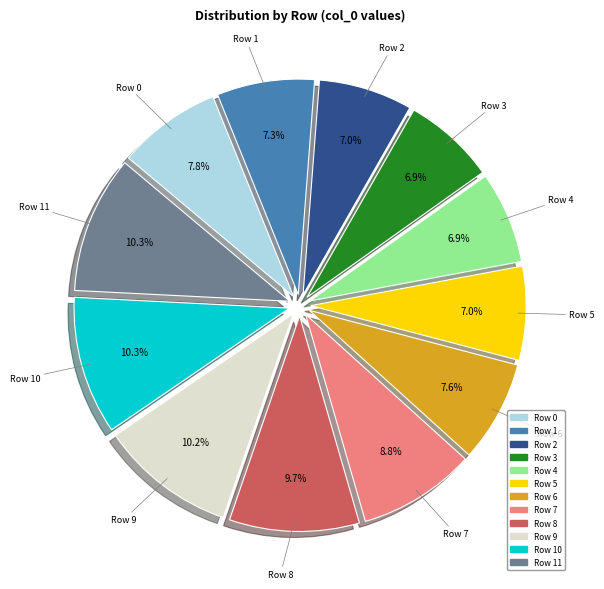

Is there any slice that represents more than half of the pie?

No